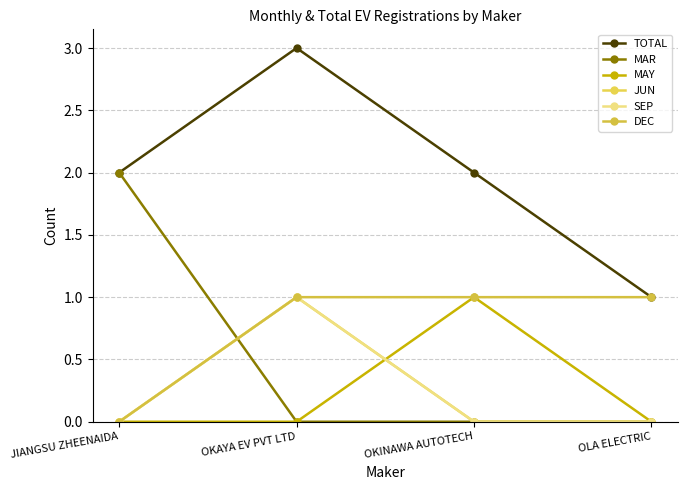

At which label does TOTAL reach its peak?

OKAYA EV PVT LTD